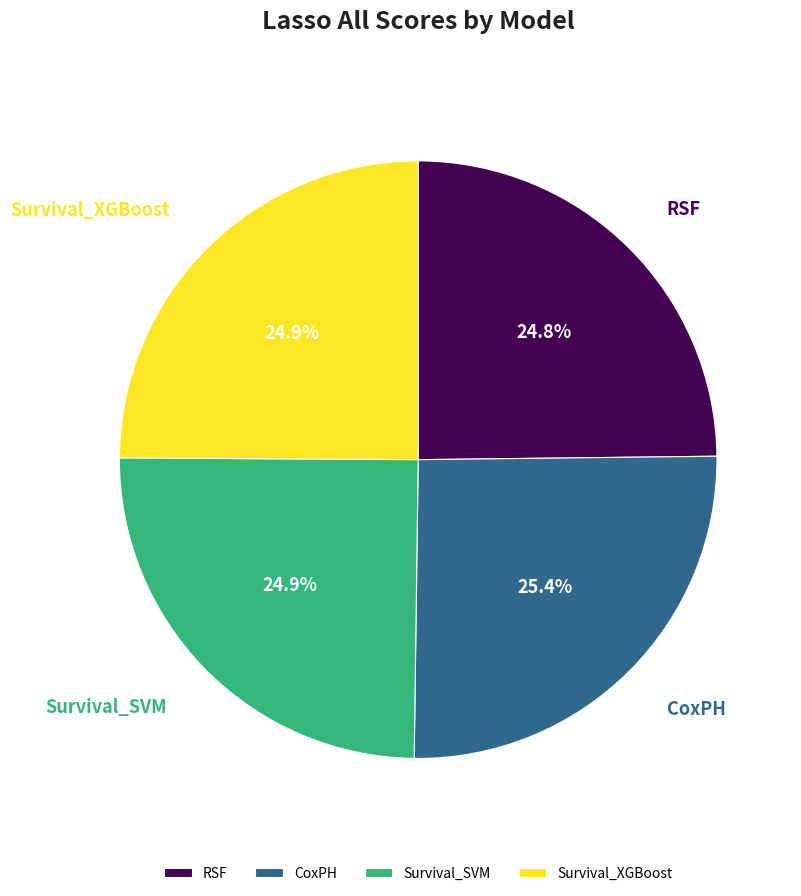

Count the number of slices in the pie.

4